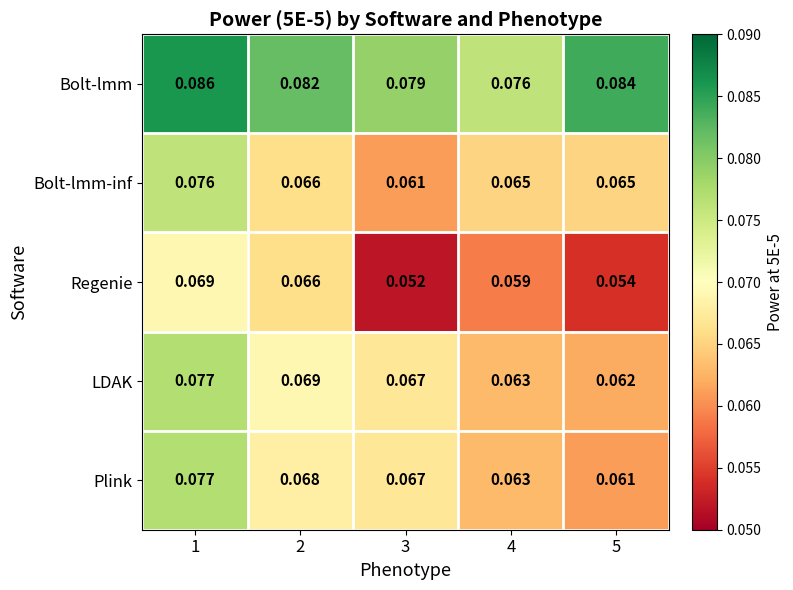

Between 4 and 5, which series saw the biggest shift?

Bolt-lmm